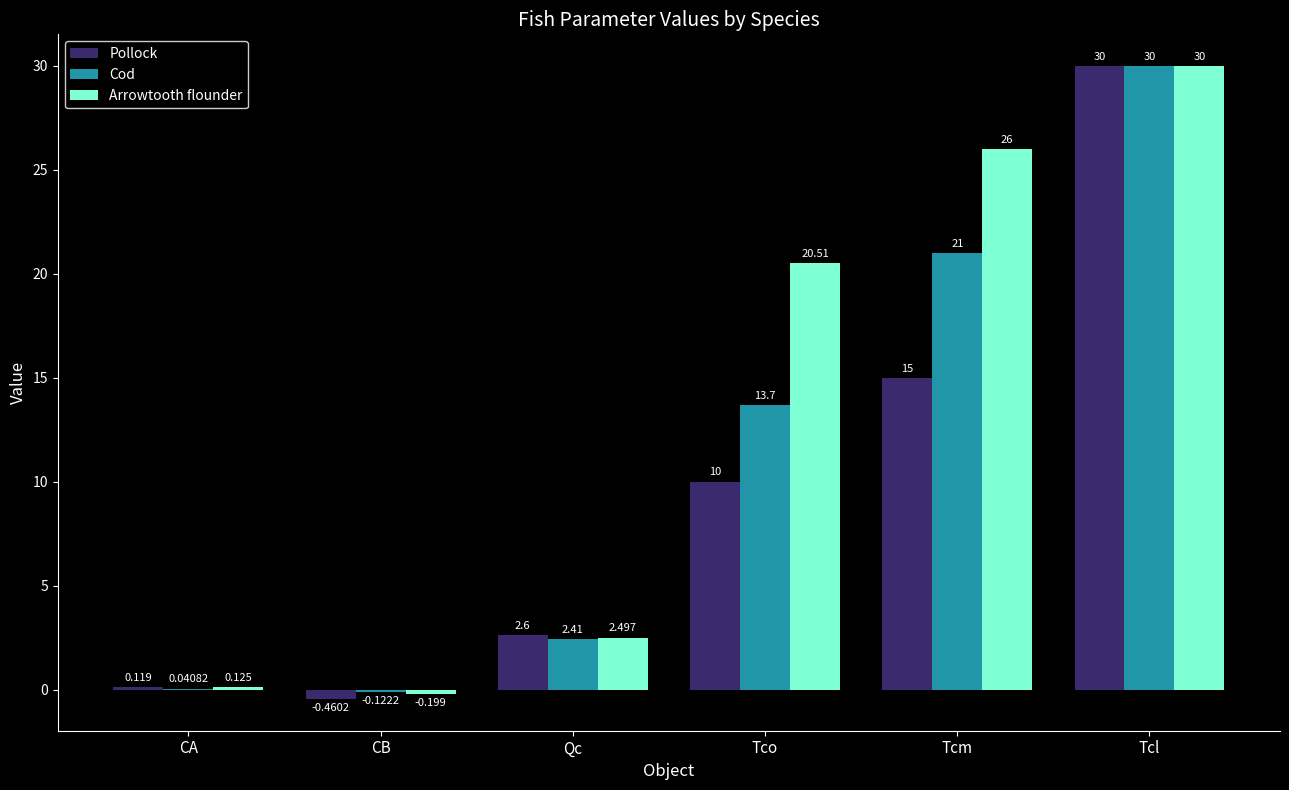

At which label does Arrowtooth flounder first exceed 20?

Tco